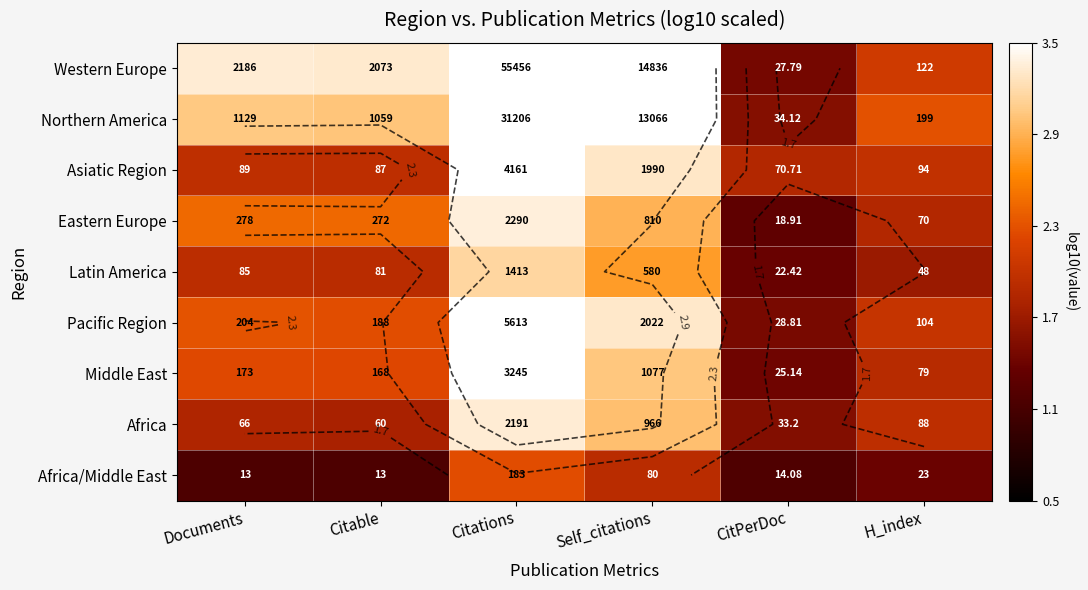

The value of Asiatic Region at Citable is 0.8. True or false?

False